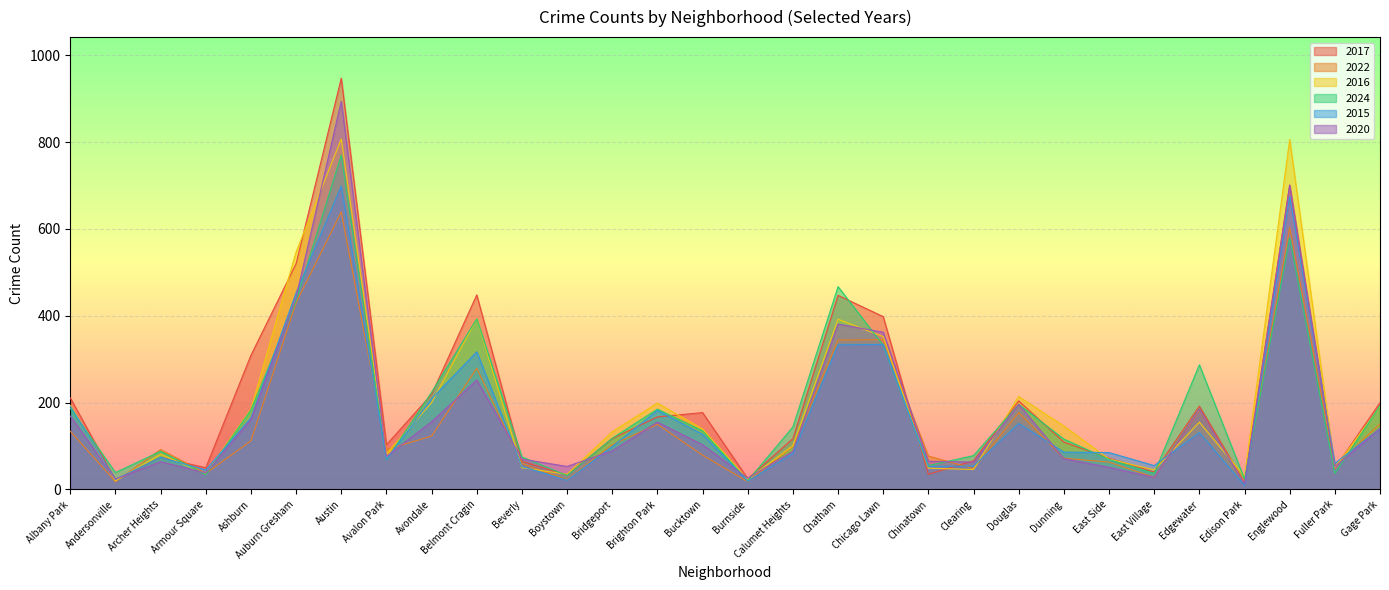

Where is the first local maximum for 2024?

Archer Heights